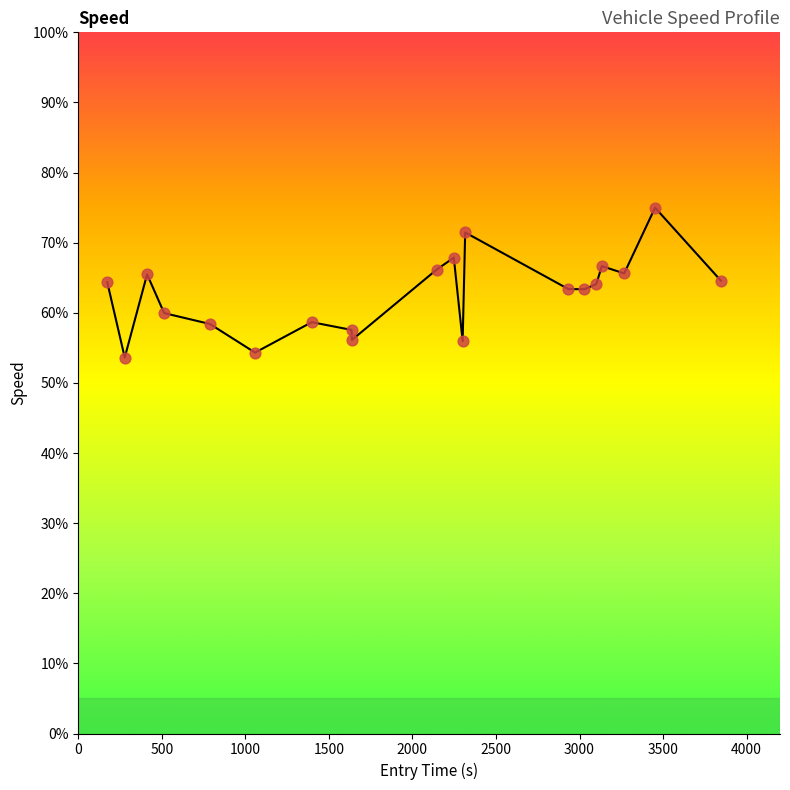

Is this an area chart (filled region under the line)?

Yes